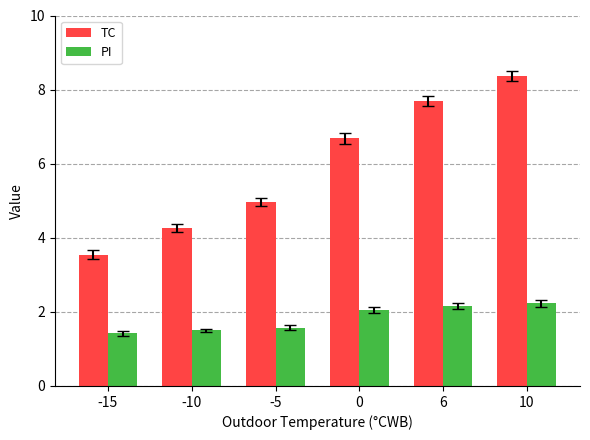

How many bars are there in each group?

2